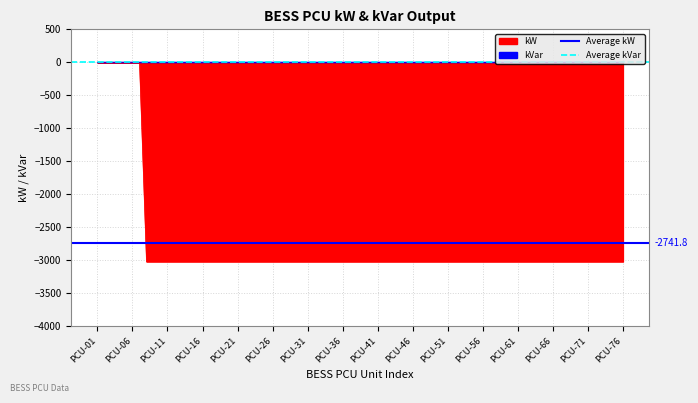

What is the approximate value of Average kW (-2741.8) at PCU-01?

-2741.8